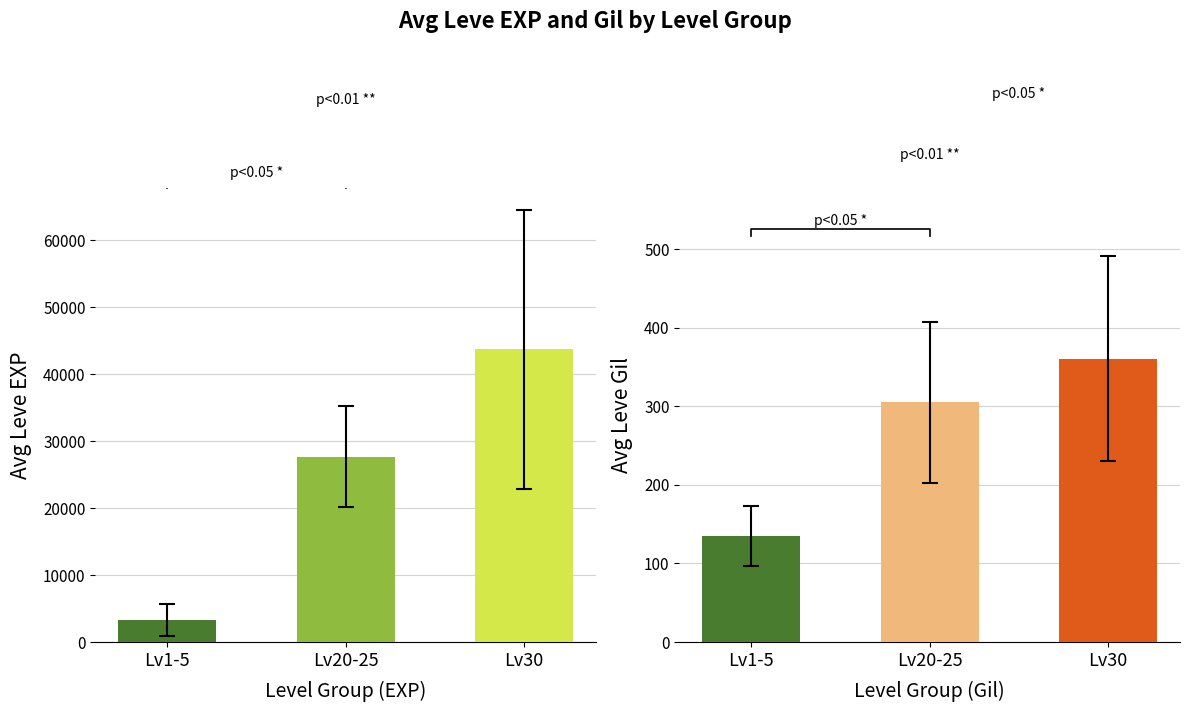

Count the number of categories in the chart.

3